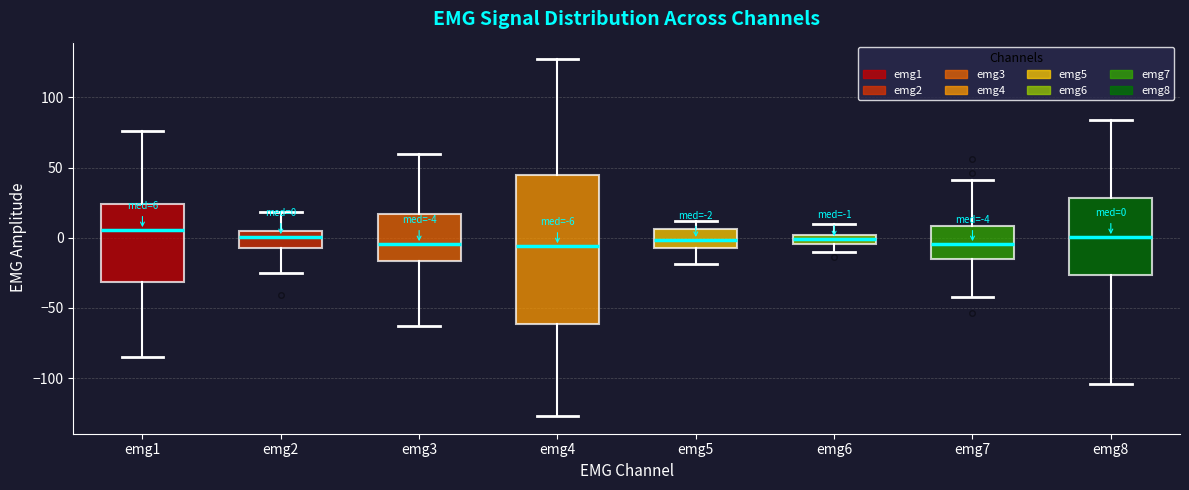

Comparing the boxes themselves (not the whiskers), which one is the tallest?

emg4